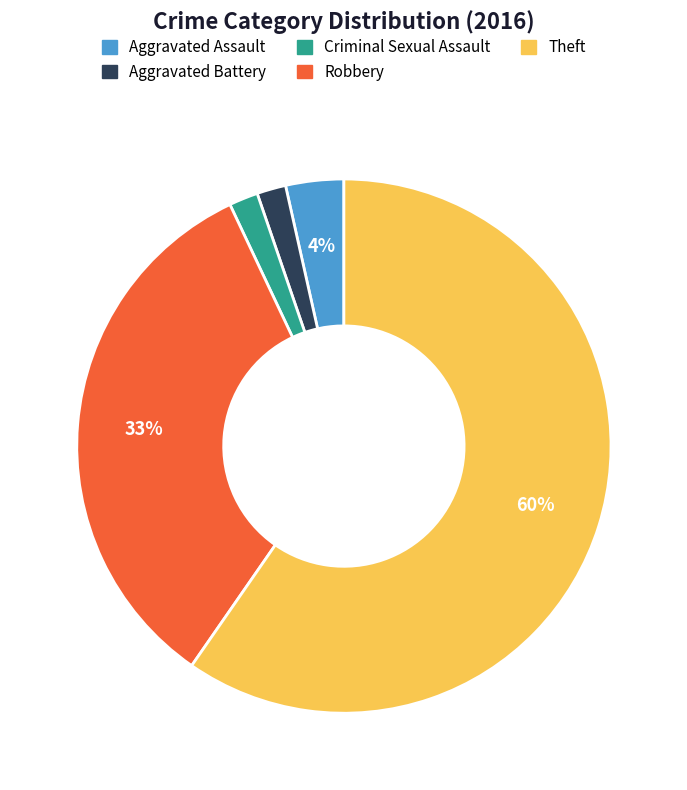

Combined, do Criminal Sexual Assault and Robbery account for over 50%?

No